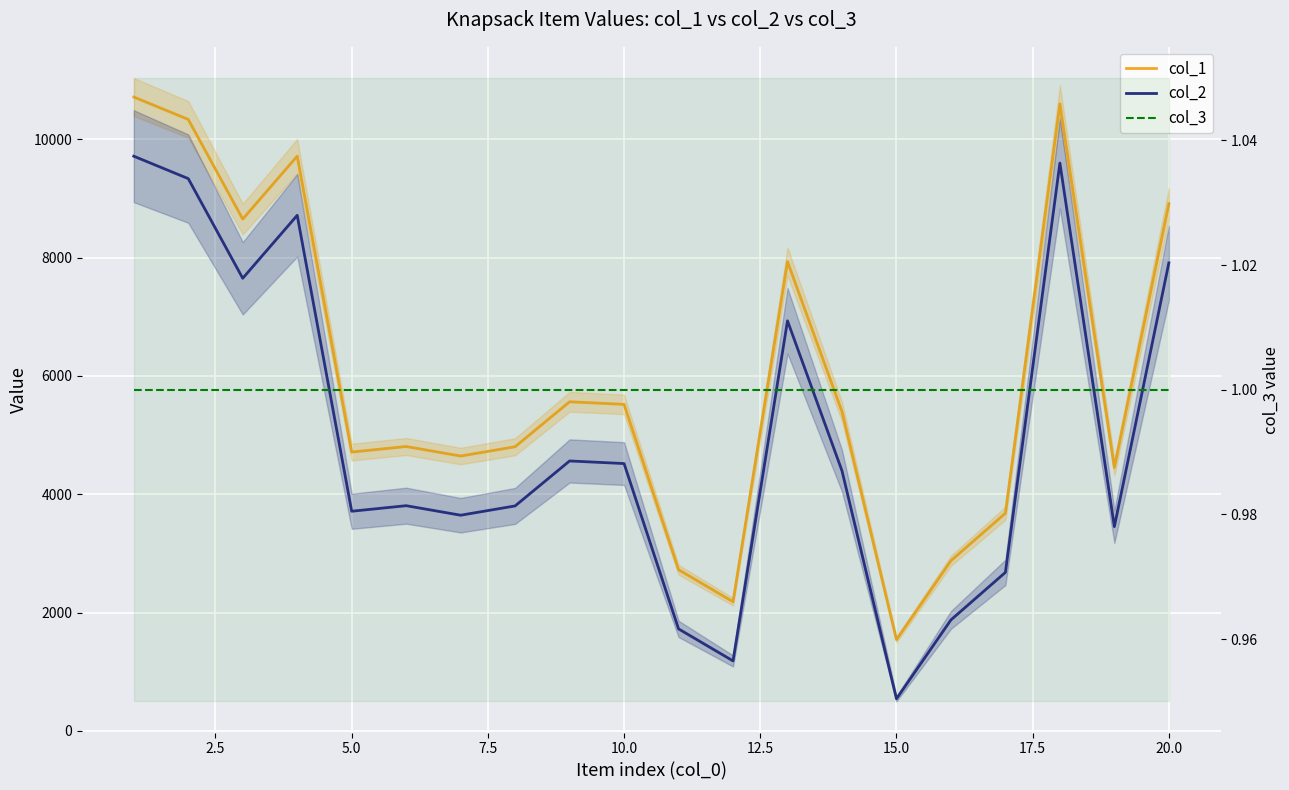

What is the average value of the col_2 series?

4987